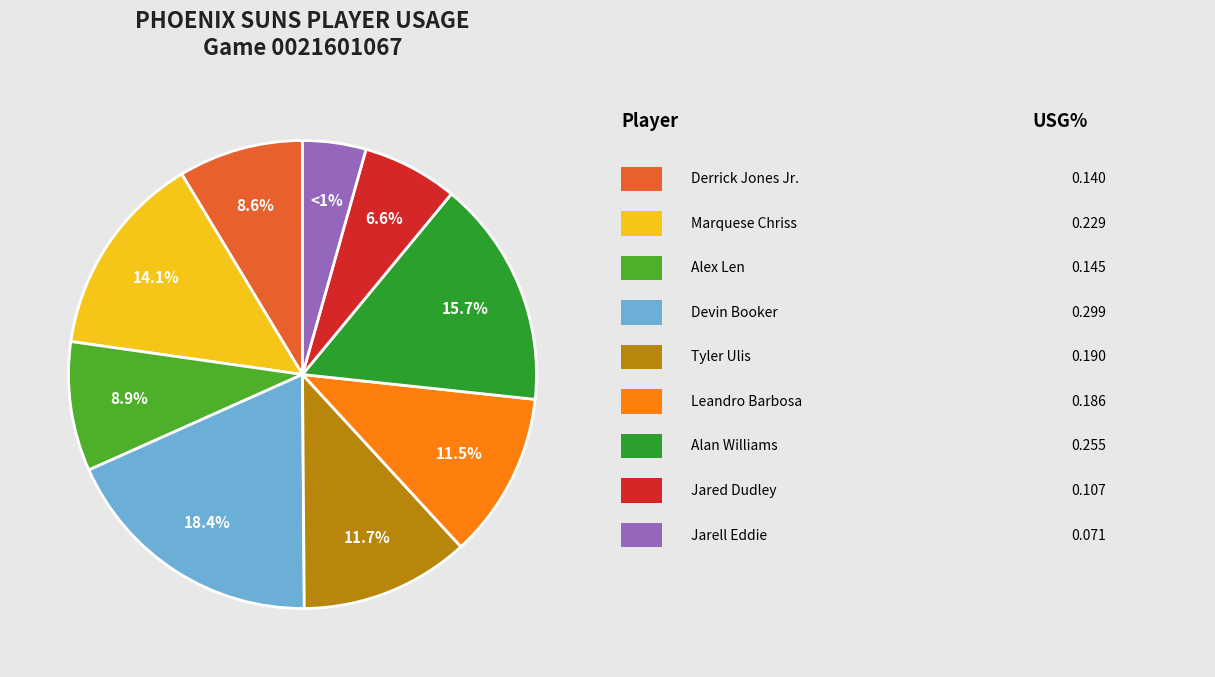

What percentage is the Jared Dudley slice, to the nearest percent?

7%